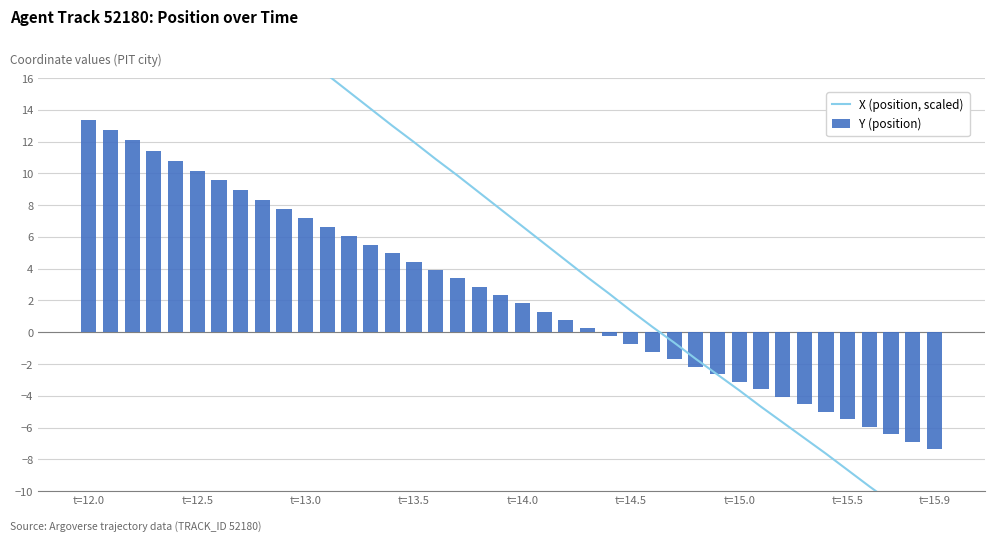

What is the average value of the Y (position) series?

2.4